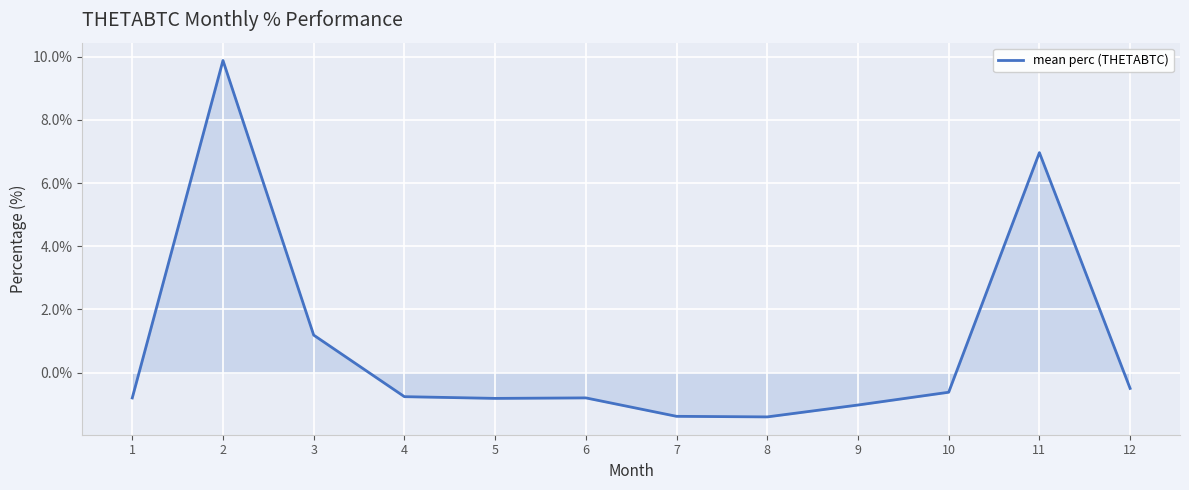

What is the maximum value shown in the chart?

9.9